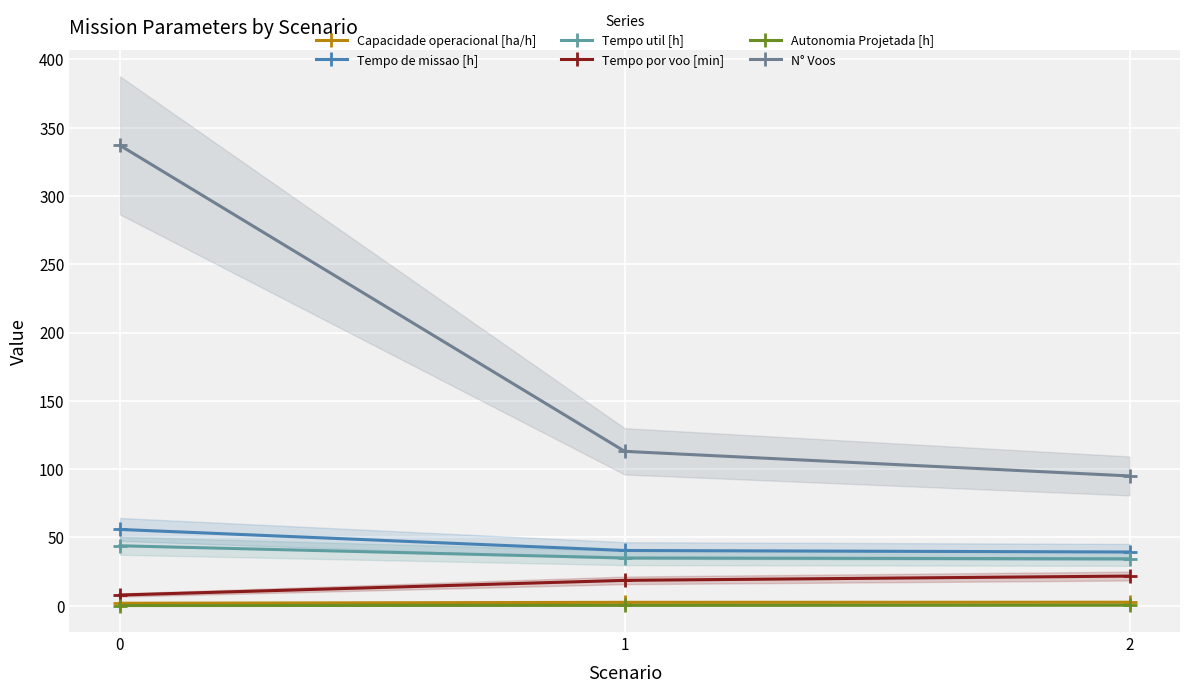

What is the minimum value shown in the chart?

0.1